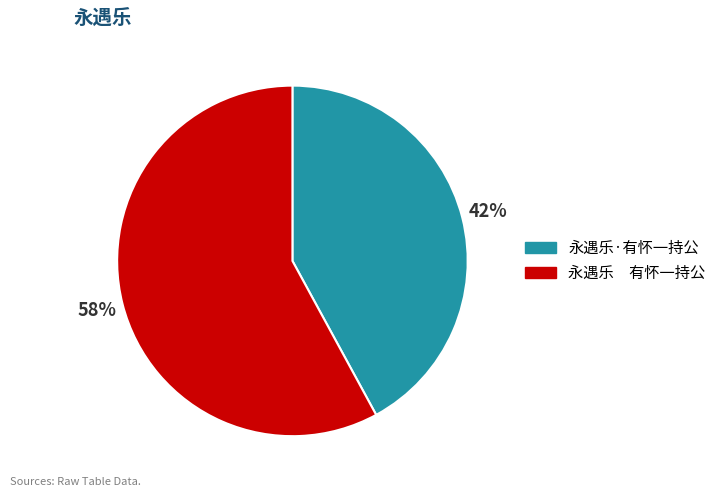

What is the largest slice in the pie chart?

永遇乐 有怀一持公